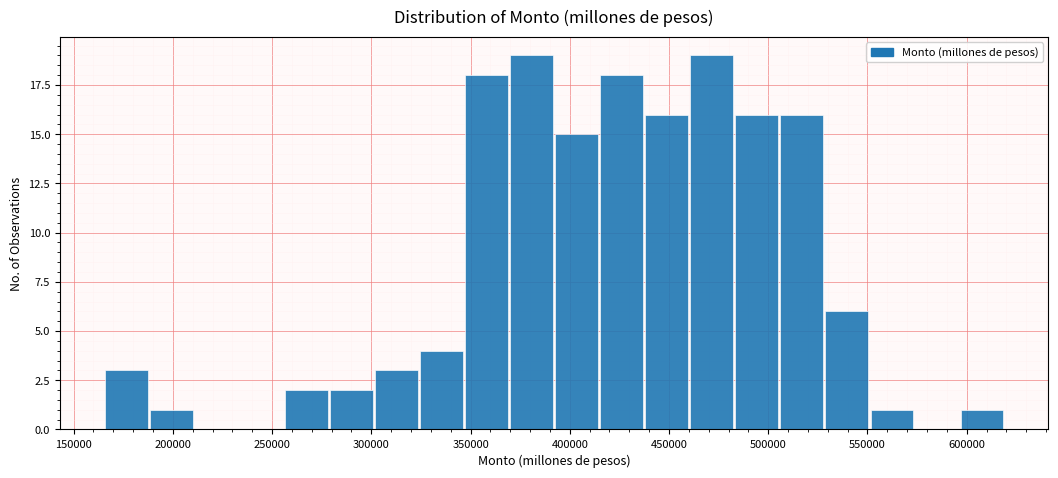

Reading left to right, transcribe this chart: for each bar, give the range it covers on the x-axis and its height. Neither the bar edges nor the heights are printed on the chart, so give them approximately, as read against the axes.

165000 to 190000: 3
190000 to 210000: 1
210000 to 235000: 0
235000 to 255000: 0
255000 to 280000: 2
280000 to 300000: 2
300000 to 325000: 3
325000 to 345000: 4
345000 to 370000: 18
370000 to 390000: 19
390000 to 415000: 15
415000 to 440000: 18
440000 to 460000: 16
460000 to 485000: 19
485000 to 505000: 16
505000 to 530000: 16
530000 to 550000: 6
550000 to 575000: 1
575000 to 595000: 0
595000 to 620000: 1